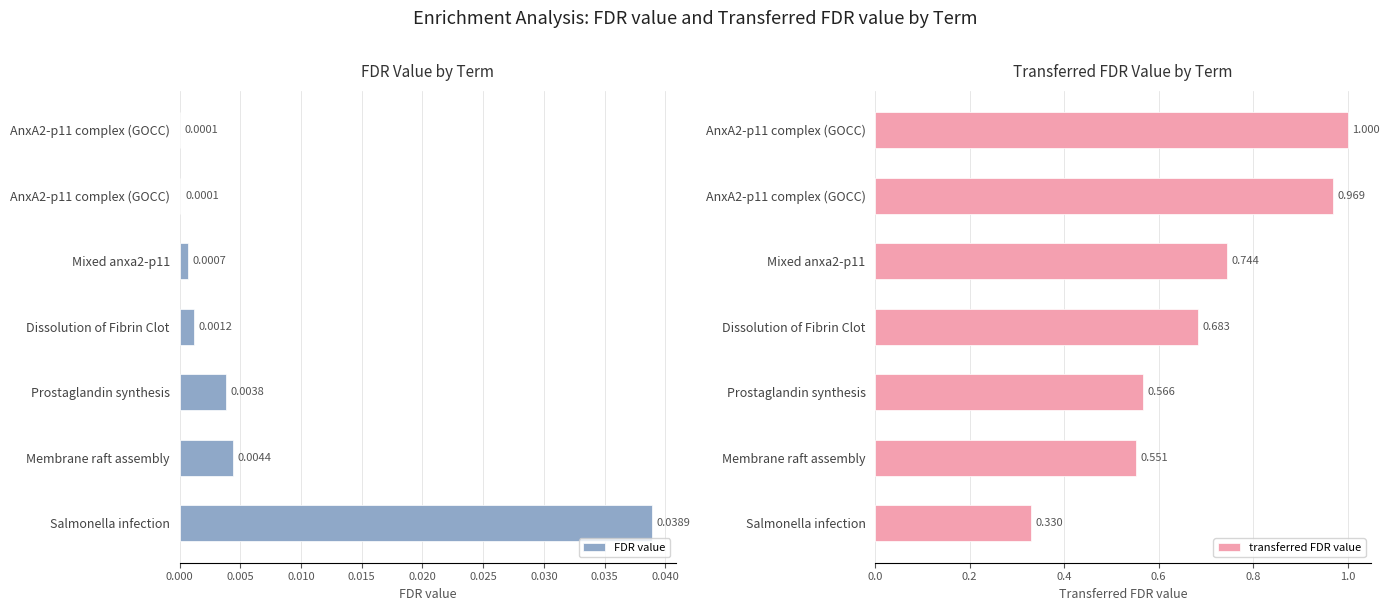

What is the maximum value for transferred FDR value?

1.0